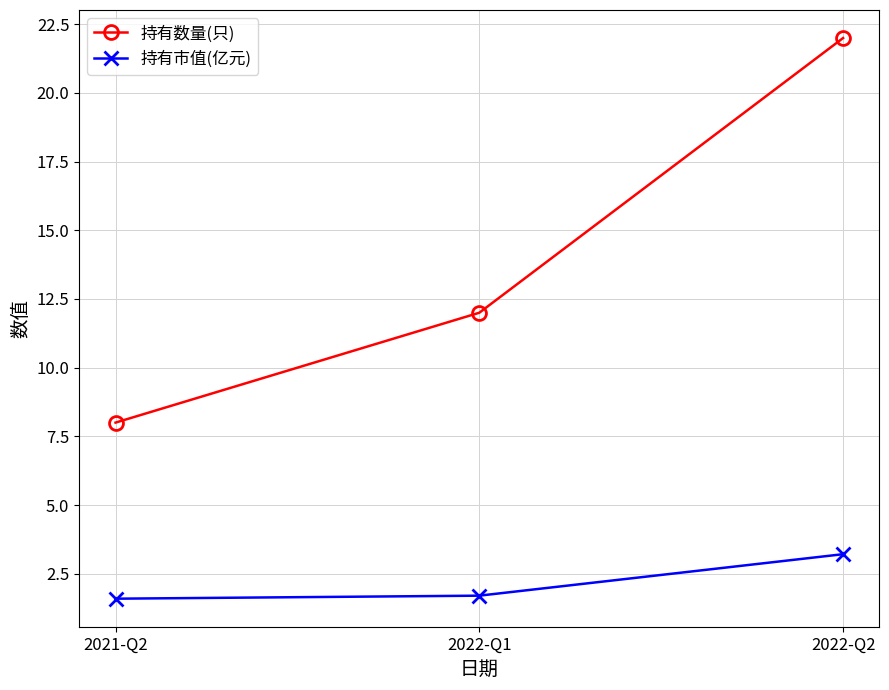

What is the sum of all 持有市值(亿元) values?

6.5